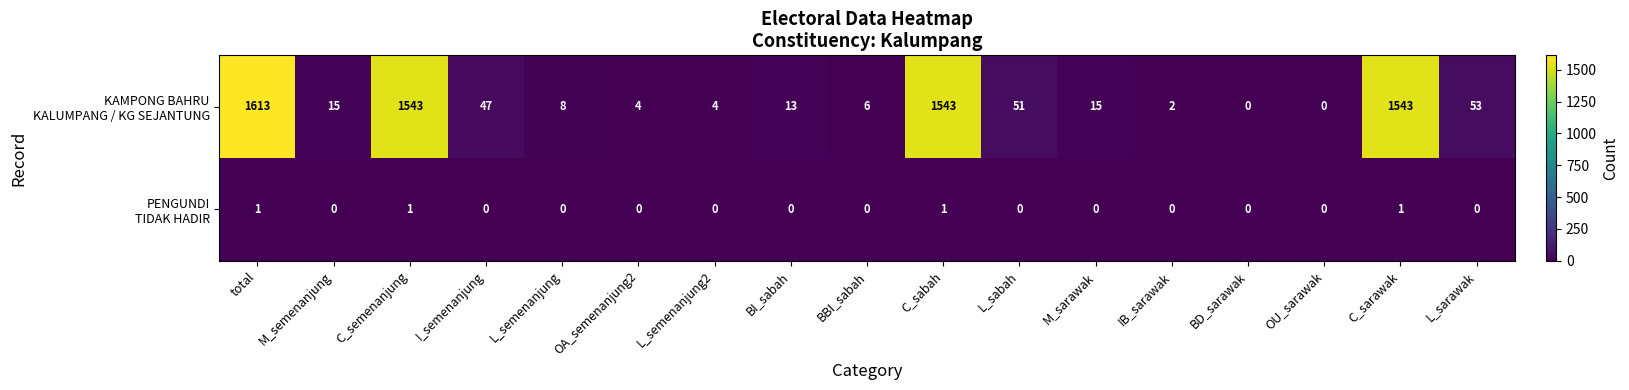

What is the total value across all series at C_sabah?

1544